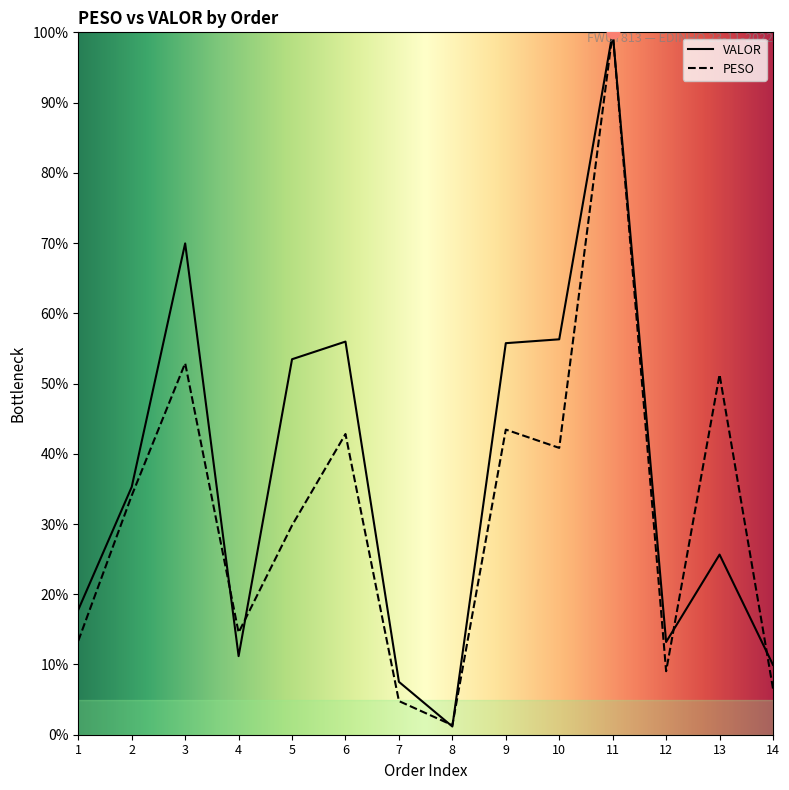

Which series contains the lowest Y value?

VALOR